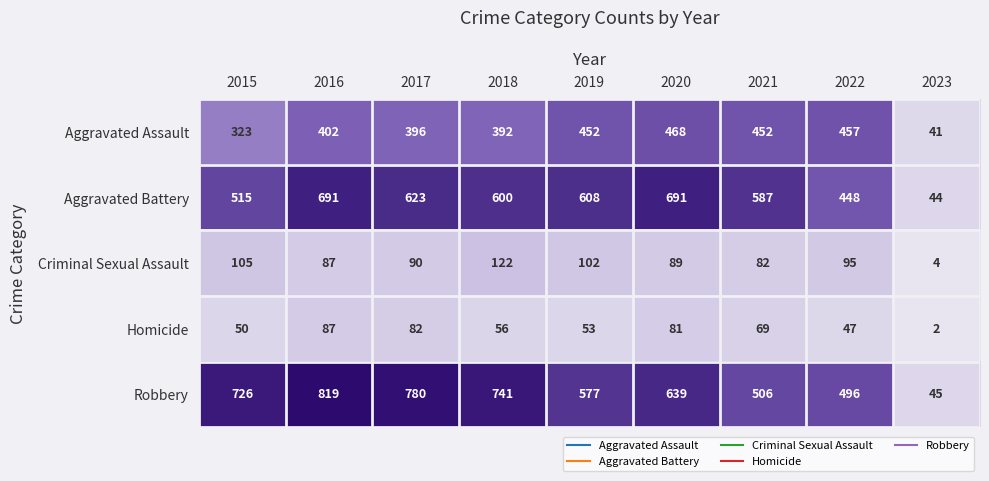

What is the difference between the maximum and minimum values in the Homicide series?

85